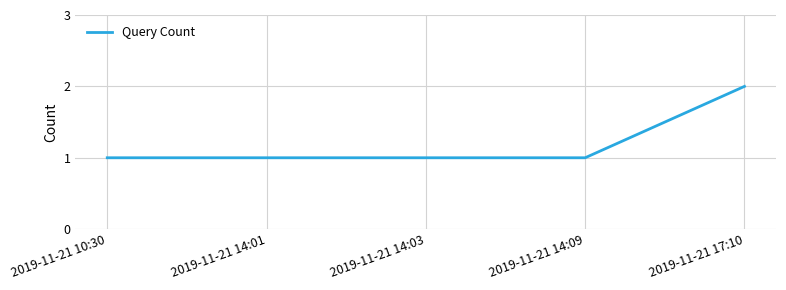

Is this an area chart (filled region under the line)?

No